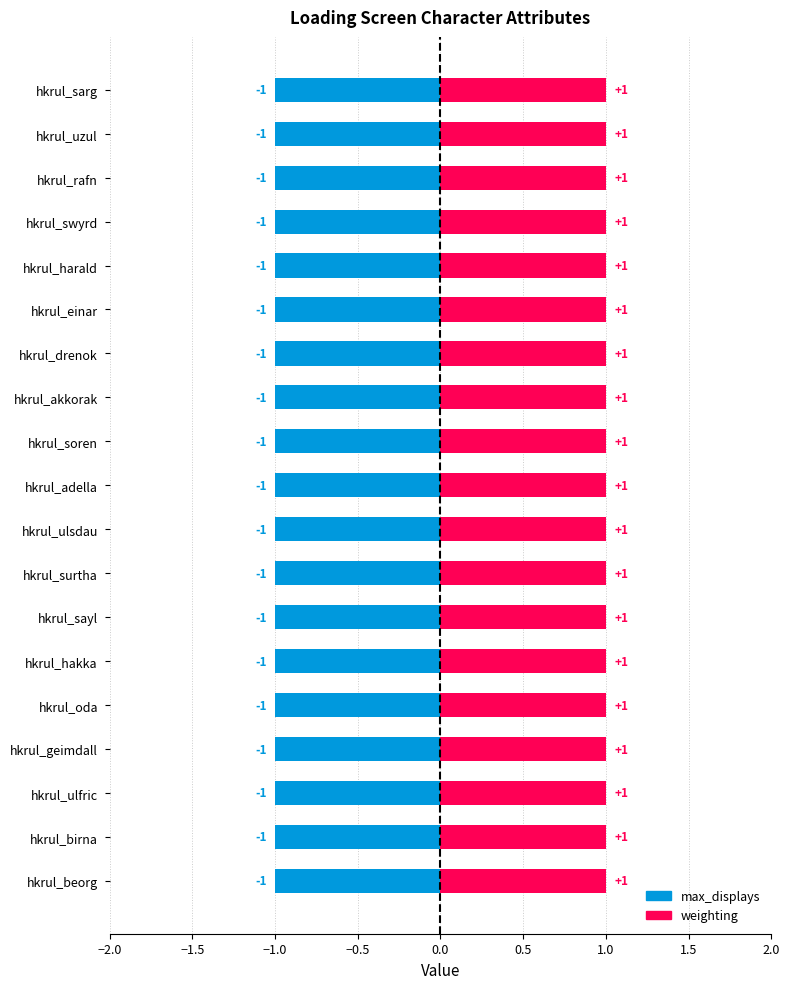

What position from the left is hkrul_soren?

11